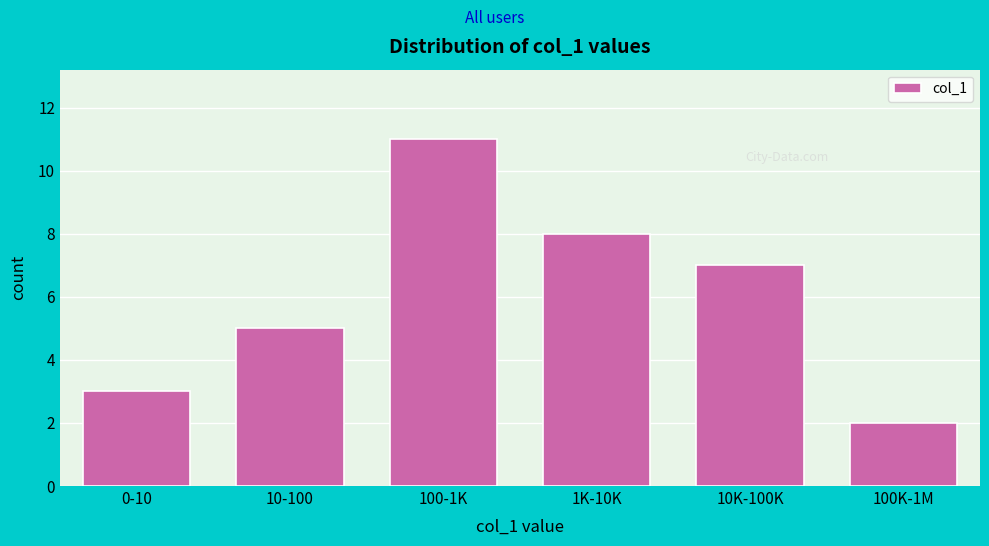

Reading left to right, list all the values displayed in this chart.

3	5	11	8	7	2